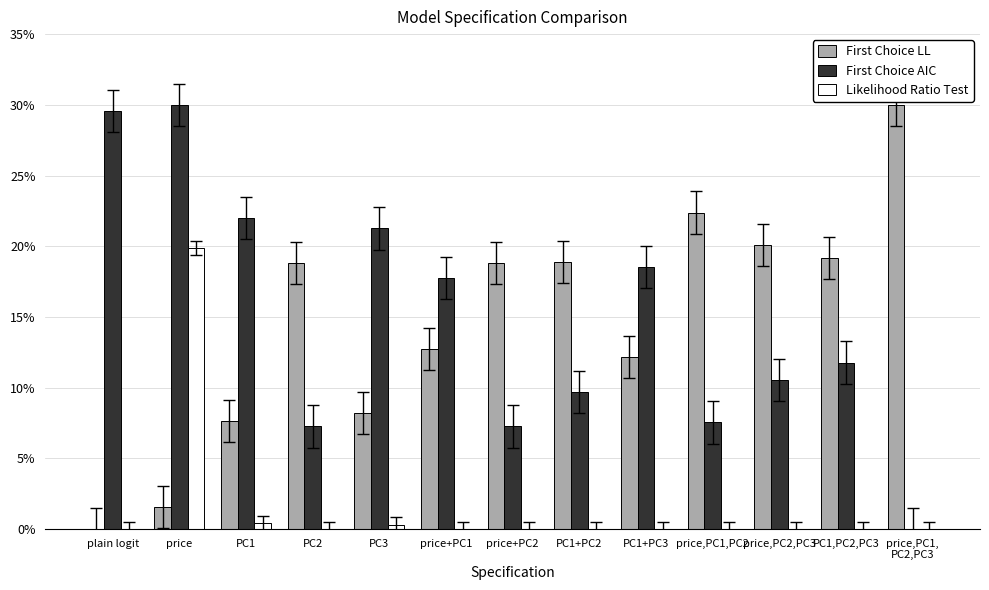

What is the highest value of the Likelihood Ratio Test series?

19.9